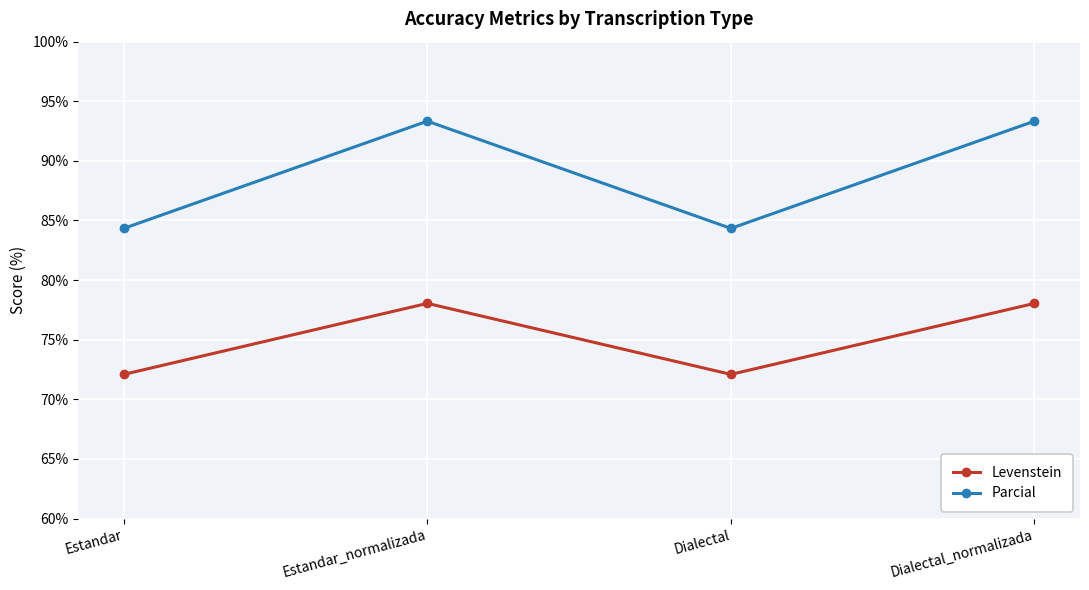

Is this an area chart (filled region under the line)?

No